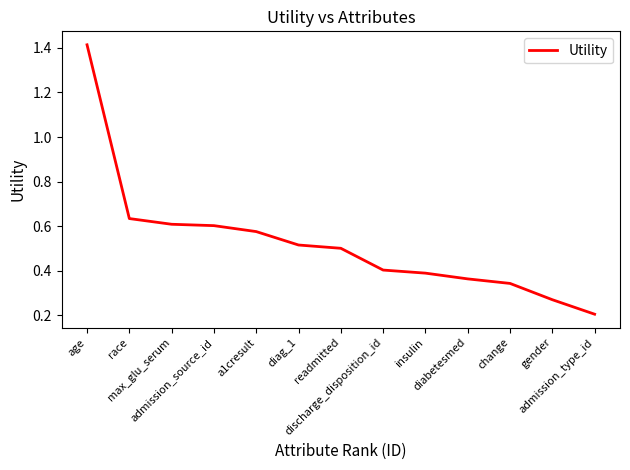

What is the difference between the maximum and minimum values?

1.2